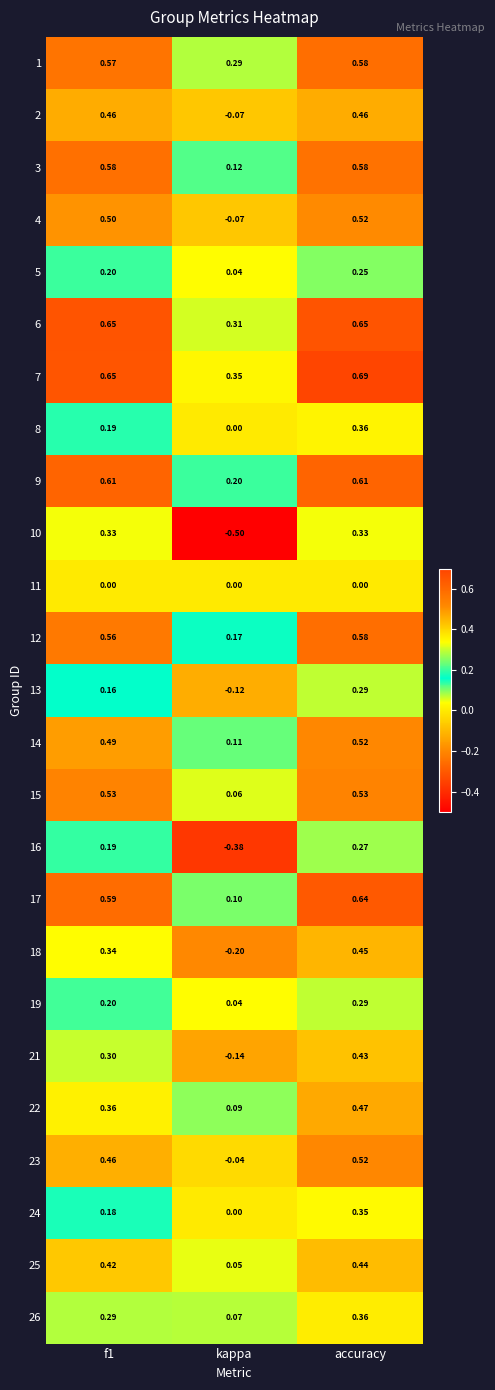

At which label does 8 reach its minimum?

kappa